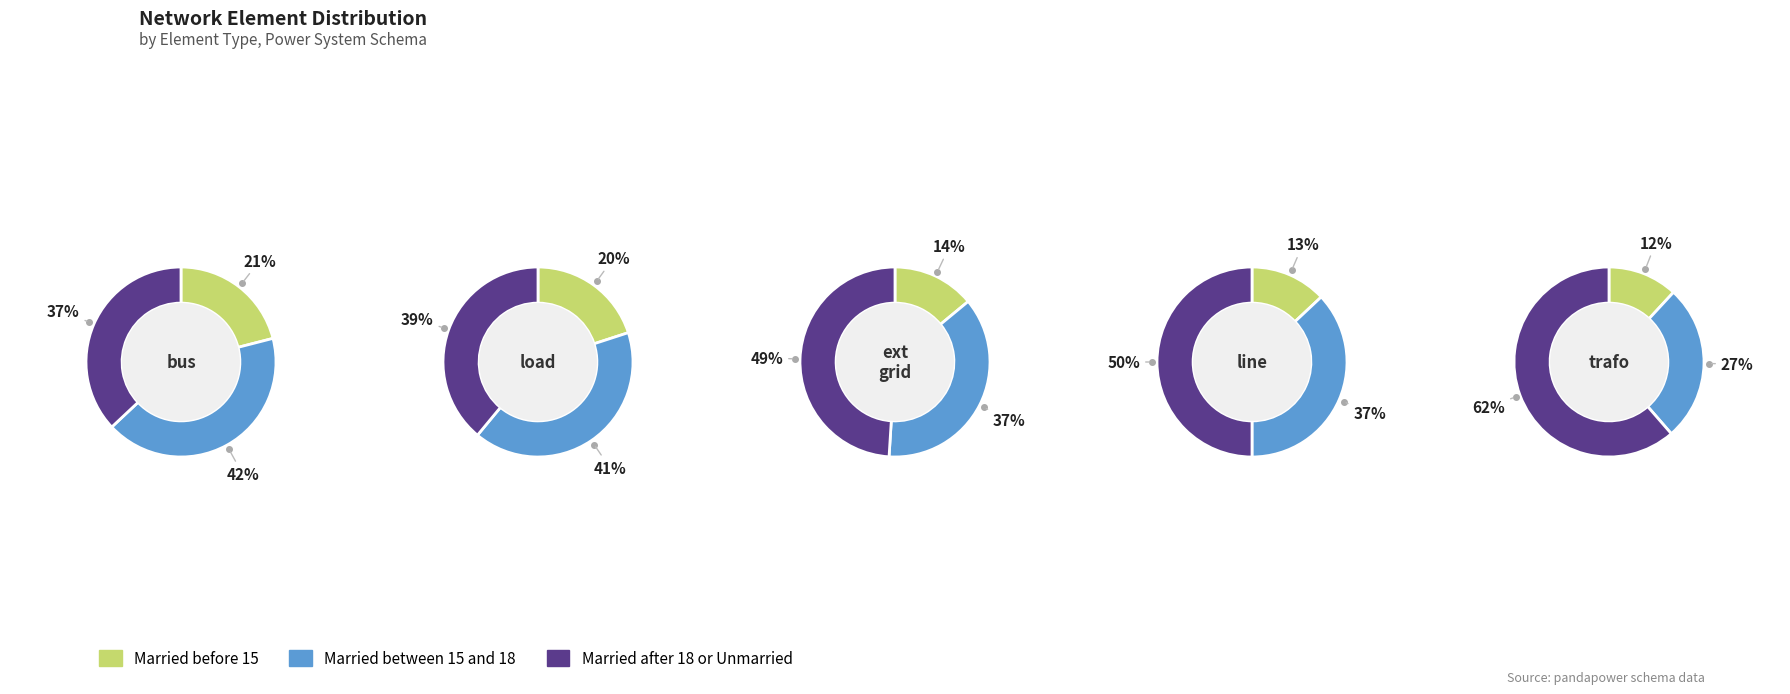

Is the sum of 2 and counts greater than half?

No